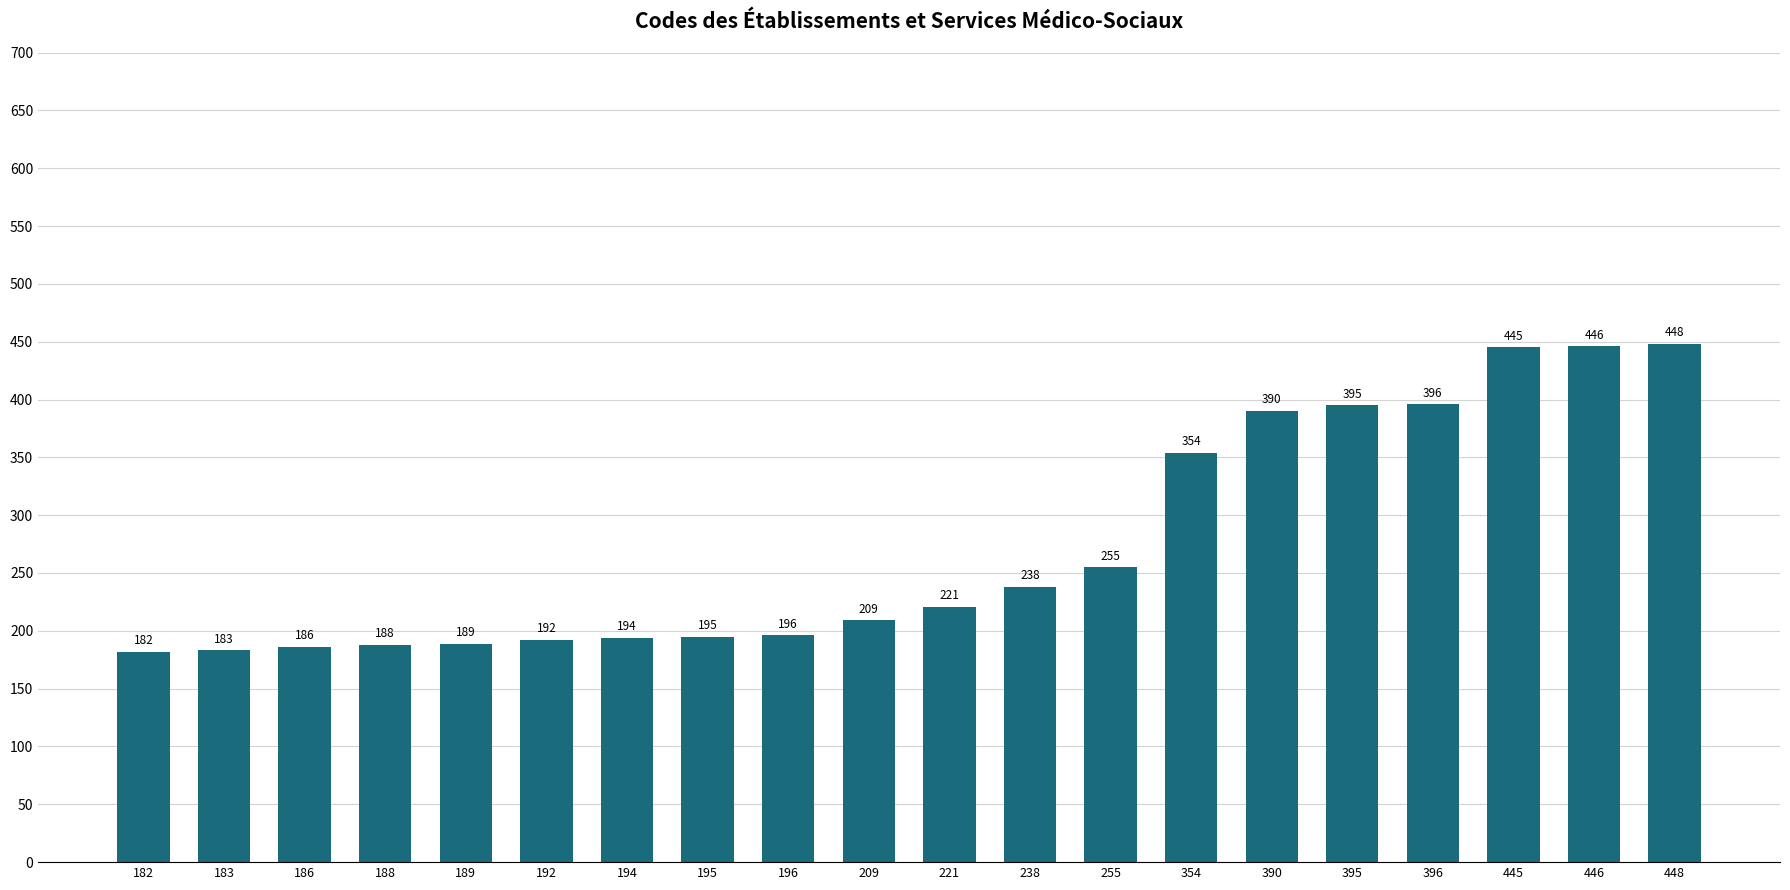

Rank the categories by value from lowest to highest.

182, 183, 186, 188, 189, 192, 194, 195, 196, 209, 221, 238, 255, 354, 390, 395, 396, 445, 446, 448